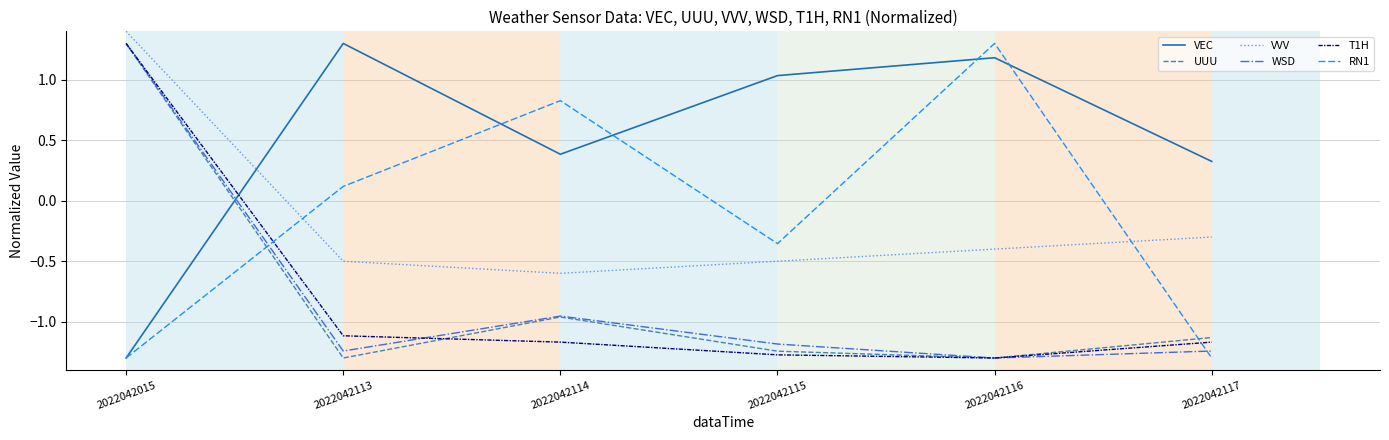

Which series changed the most between 2022042113 and 2022042115?

RN1